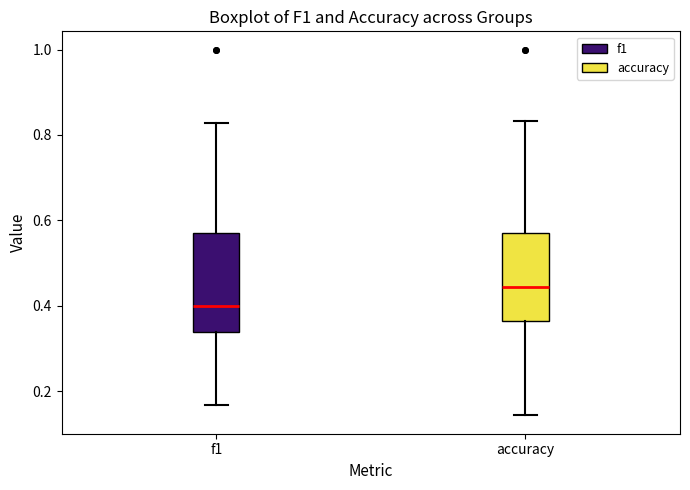

Where does the lower whisker of the box for accuracy end on the y-axis? The values are not printed on the chart, so give them approximately, as read against the axis.

0.14